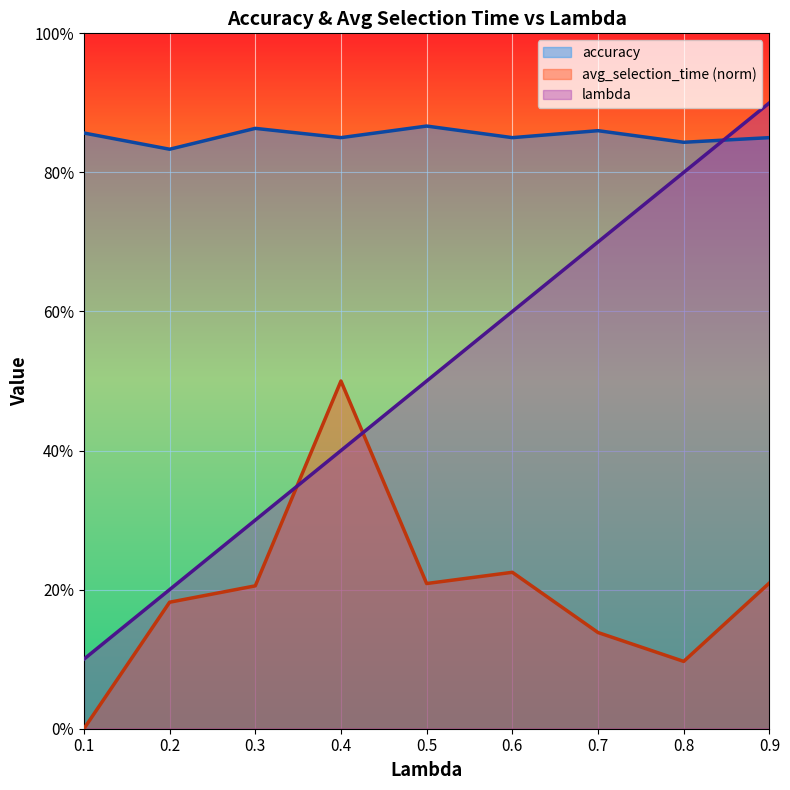

Count the avg_selection_time values in the range 0 to 1.

9